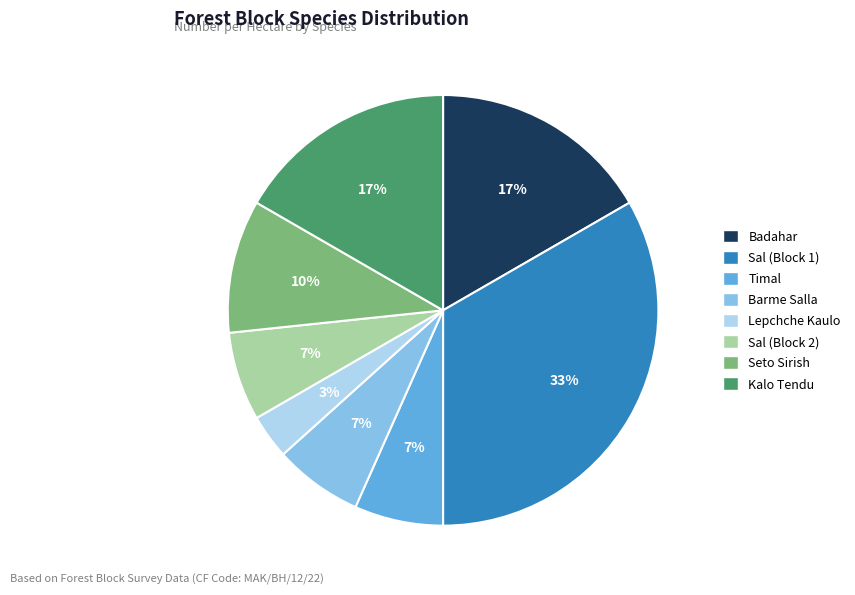

Is the sum of Kalo Tendu and Barme Salla greater than half?

No